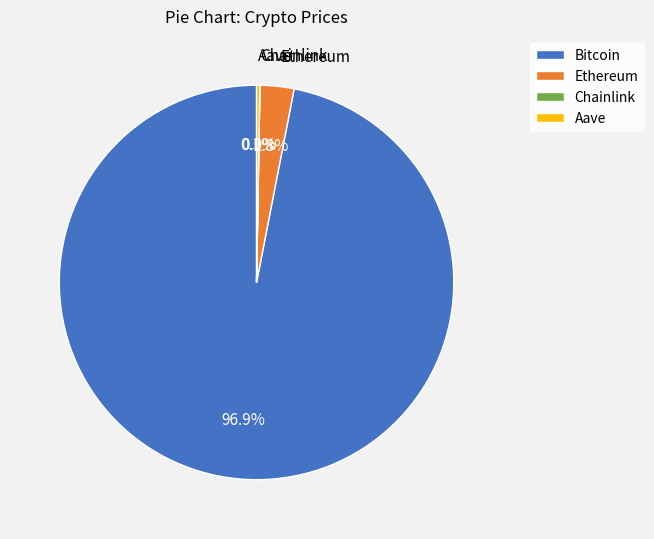

Which slice represents more than half of the pie?

Bitcoin